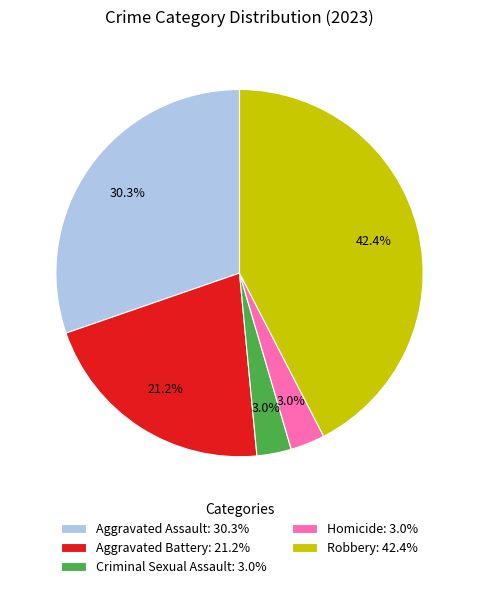

Between Homicide and Robbery, which is larger?

Robbery